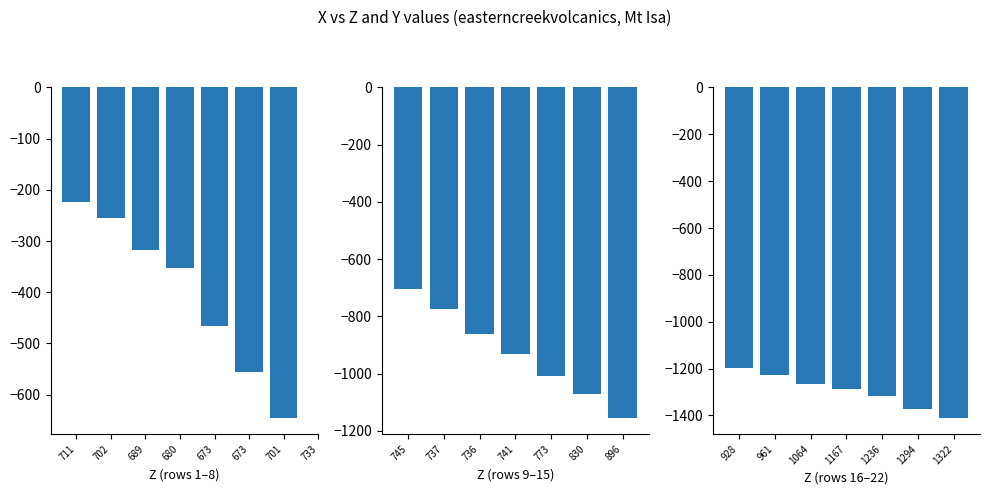

List the labels in order of value, smallest first.

1322, 1294, 1236, 1167, 1064, 961, 928